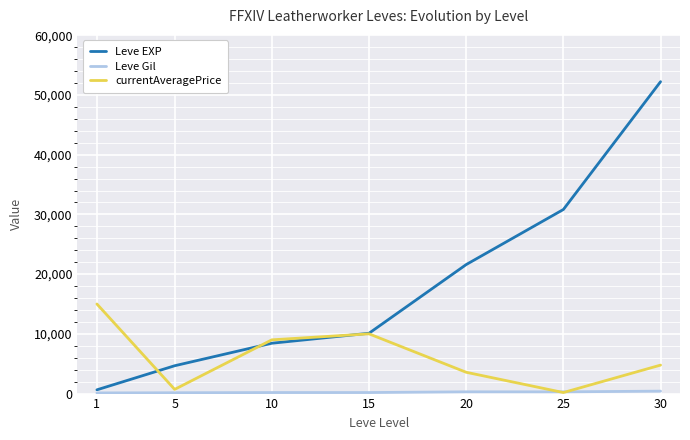

Where does the currentAveragePrice series first go above 4767?

1